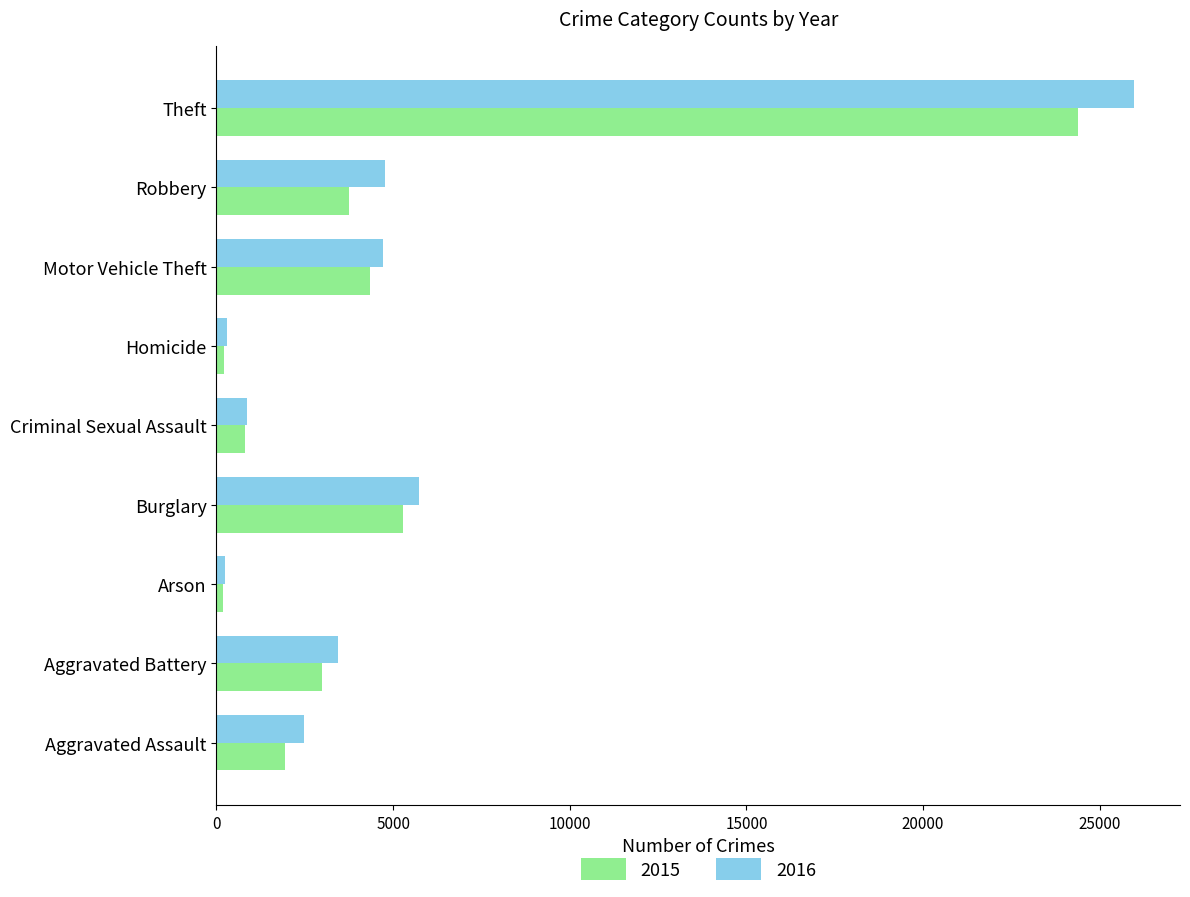

What is the difference between the maximum and minimum values in the 2016 series?

25743